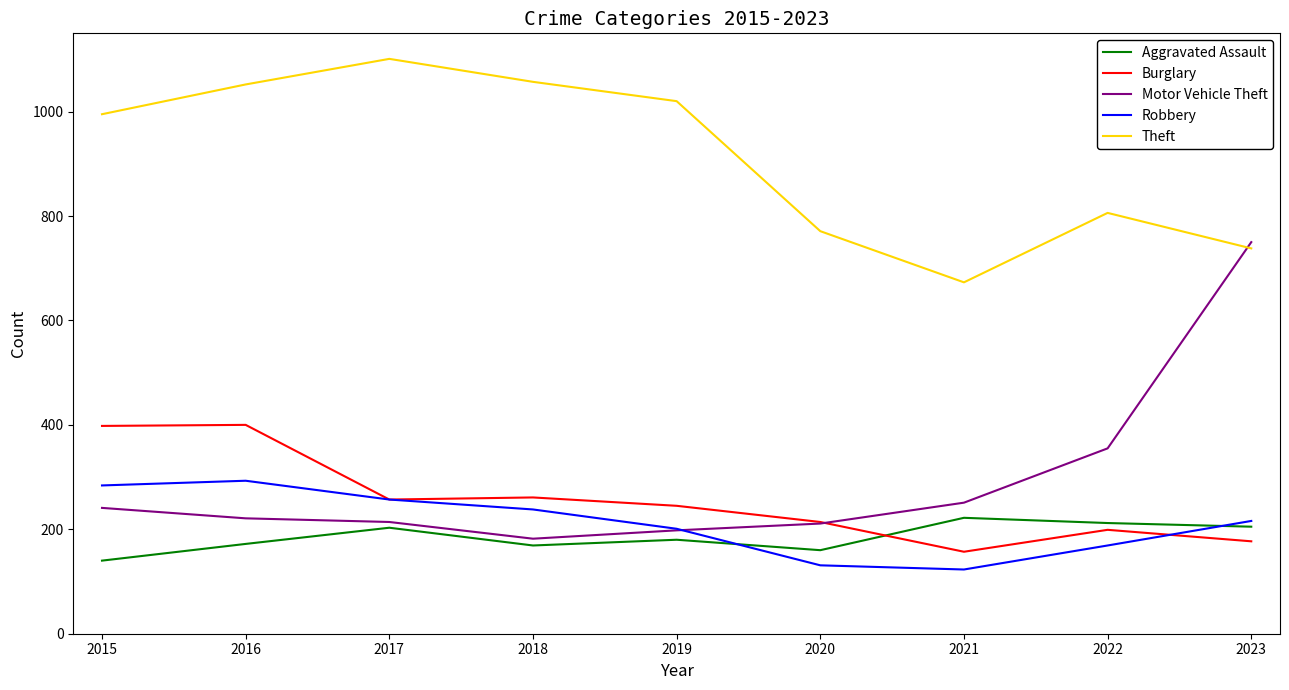

In Aggravated Assault, how many points are higher than both neighbors (excluding endpoints)?

3